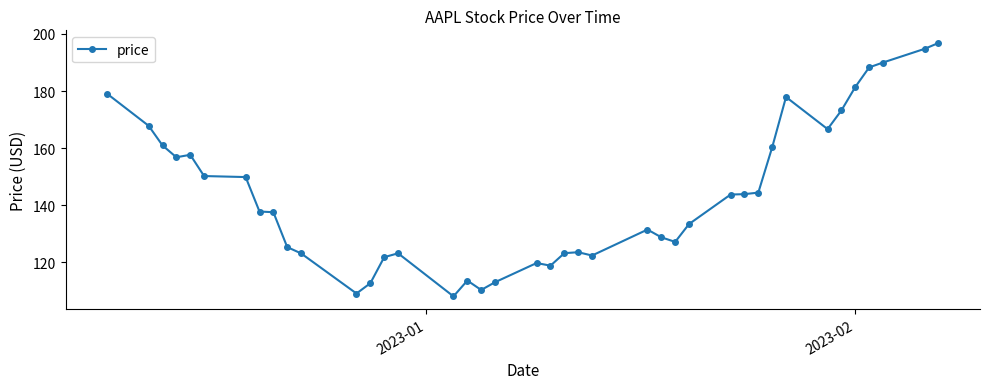

What is the value of the 11th point from the left?

123.2